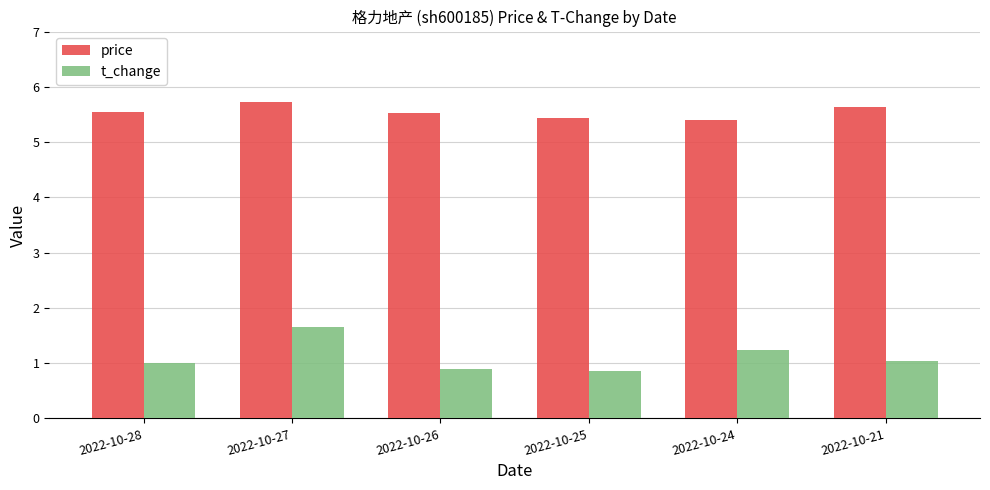

List the series in order of their overall mean, highest first.

price, t_change